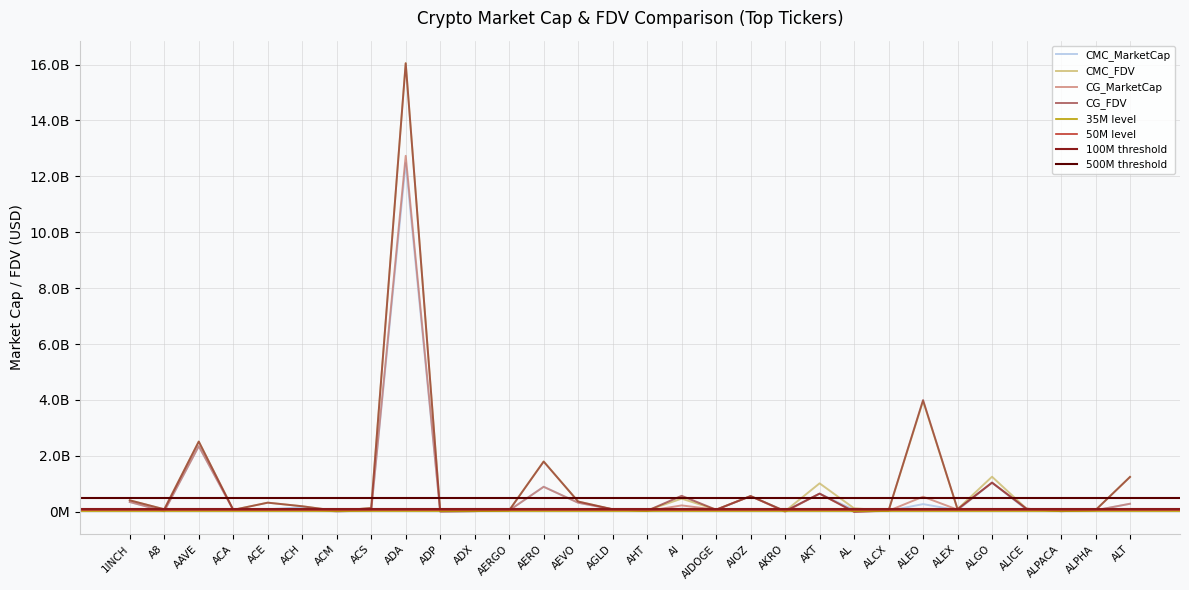

Rank the series by their maximum value, from lowest to highest.

CMC_MarketCap, CG_MarketCap, CG_FDV, CMC_FDV